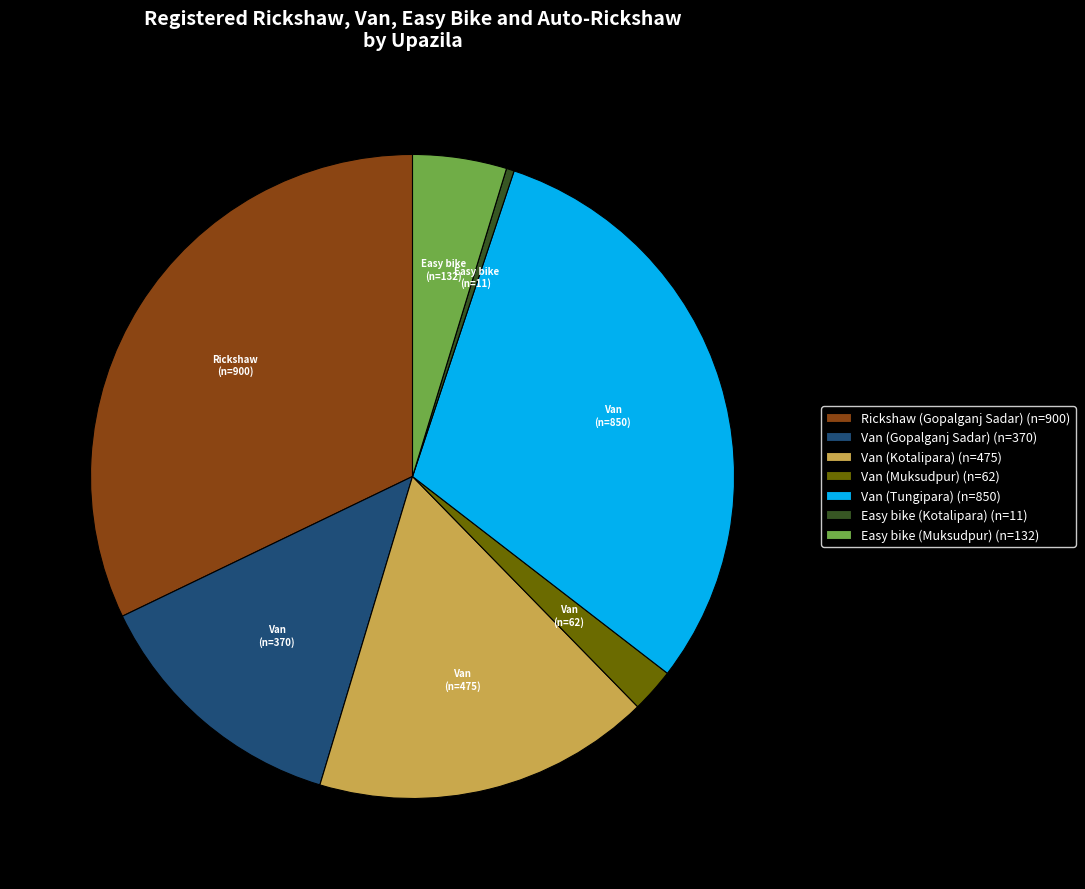

Between Van (Muksudpur) (n=62) and Easy bike (Muksudpur) (n=132), which is larger?

Easy bike (Muksudpur) (n=132)